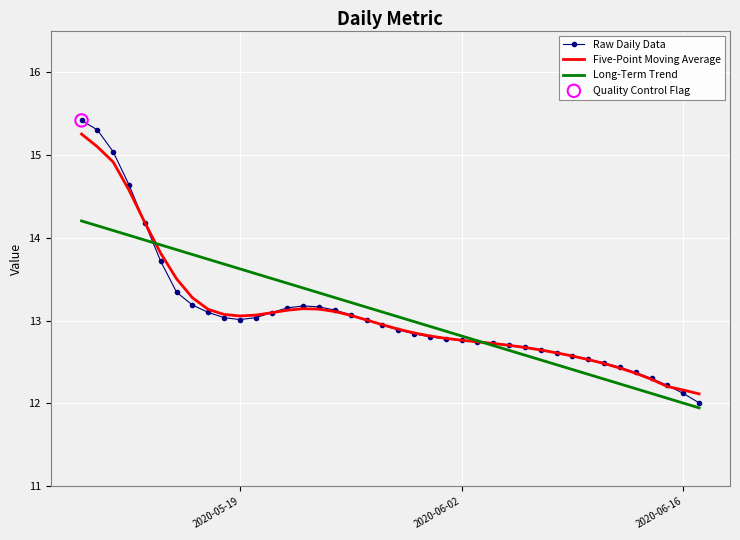

What is the highest value of the Raw Daily Data series?

15.4